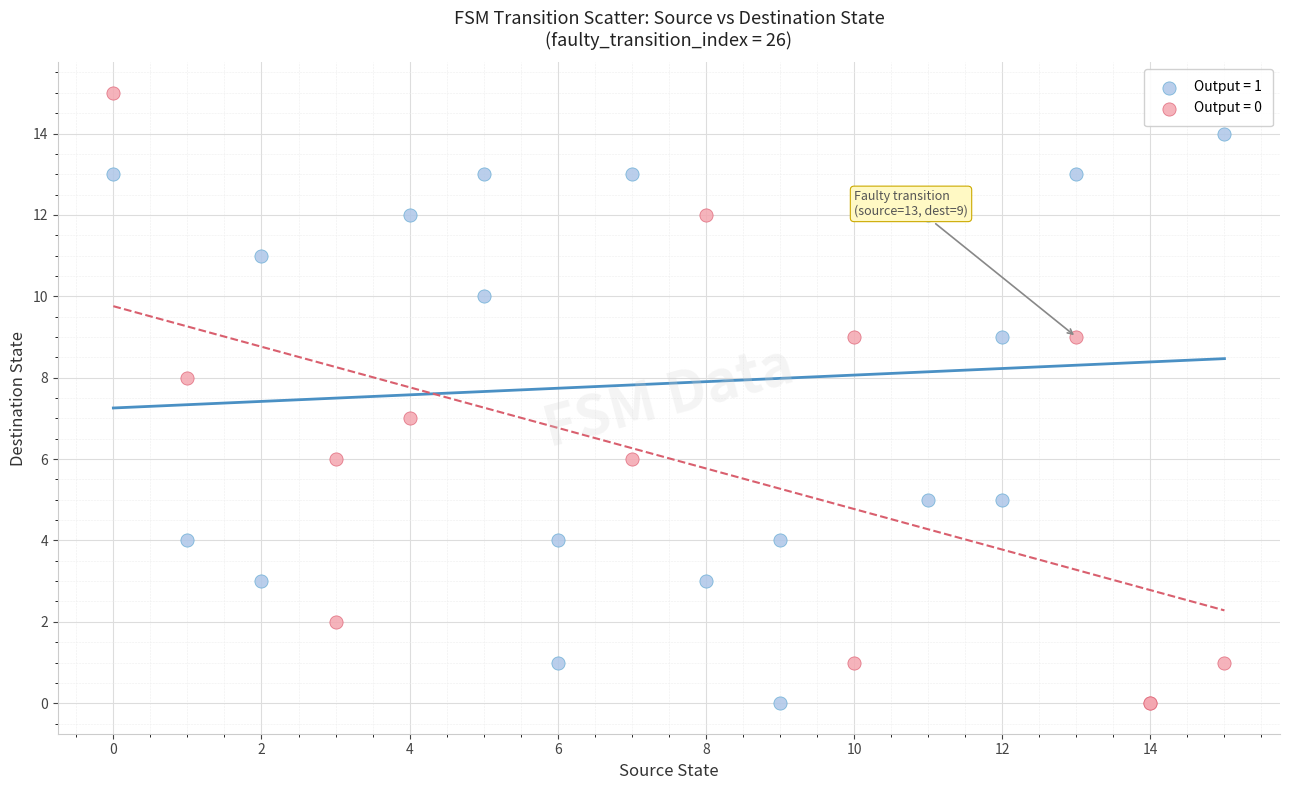

Which series reaches the maximum Y coordinate?

Output = 0